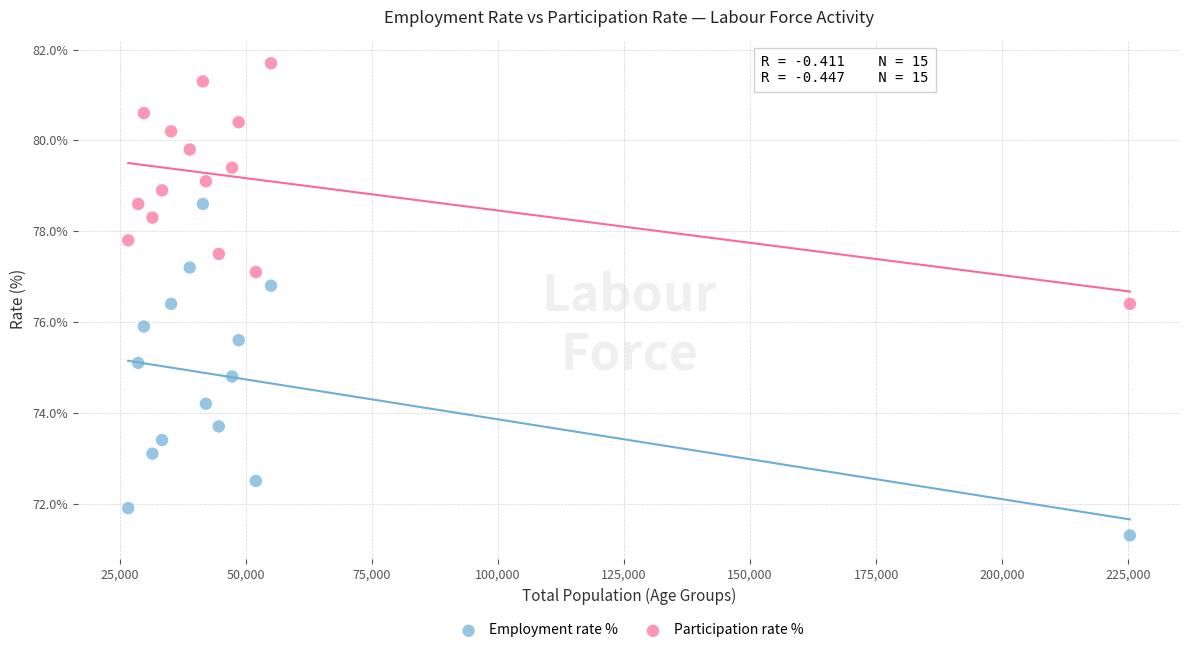

Which series contains the highest Y value?

Participation rate %